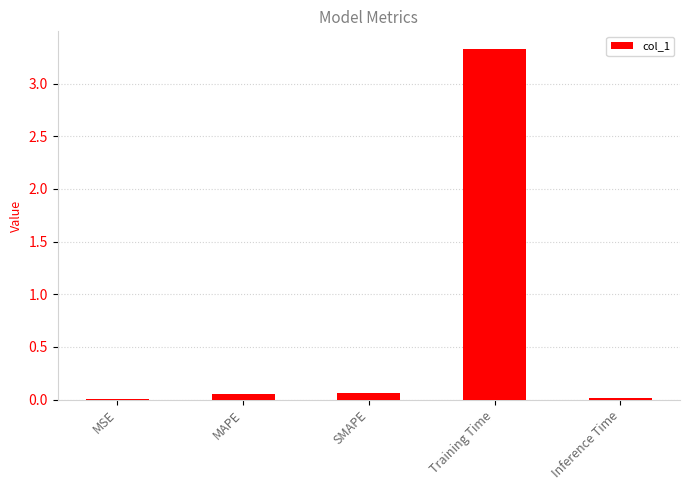

The chart shows a value of 0.0 at MSE. True or false?

True